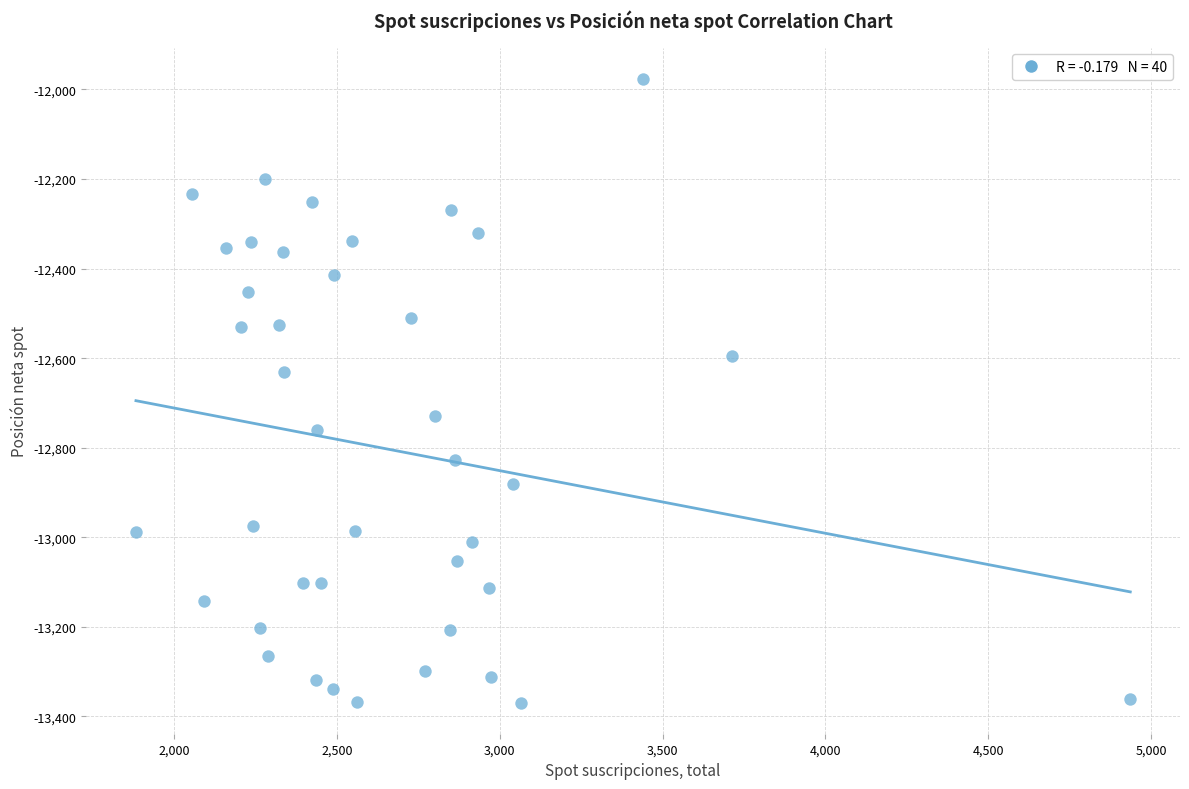

What is the range of Y values (max minus min)?

1393